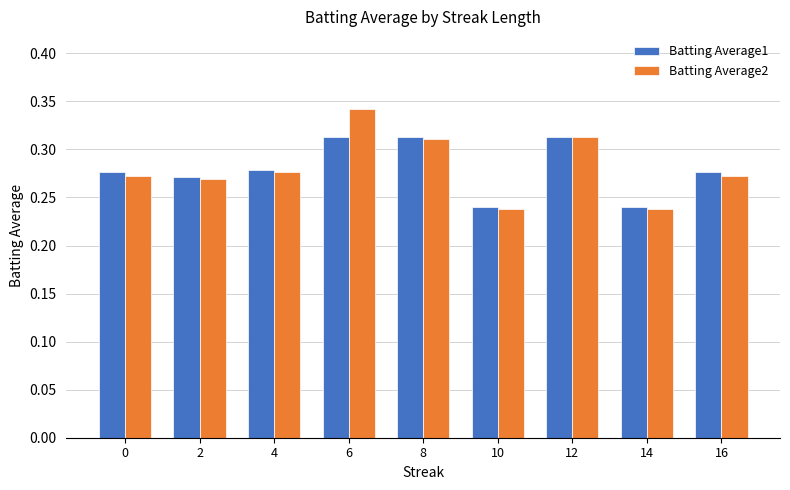

True or false: Batting Average2 has a value of 0.4 at 10.

False